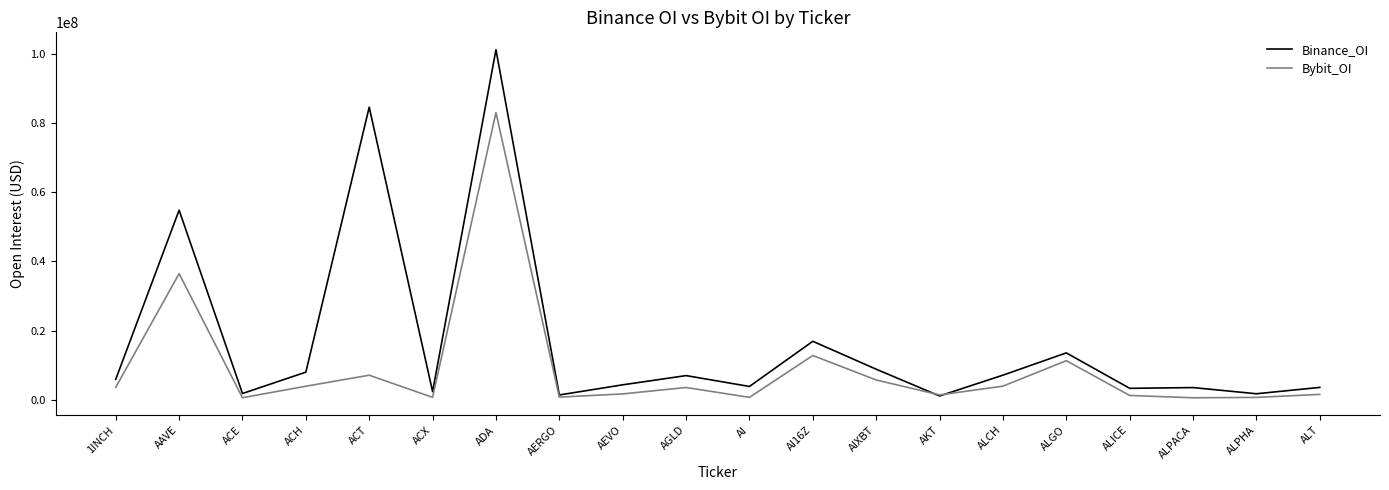

True or false: Bybit_OI has more than 2 interior local peaks.

True